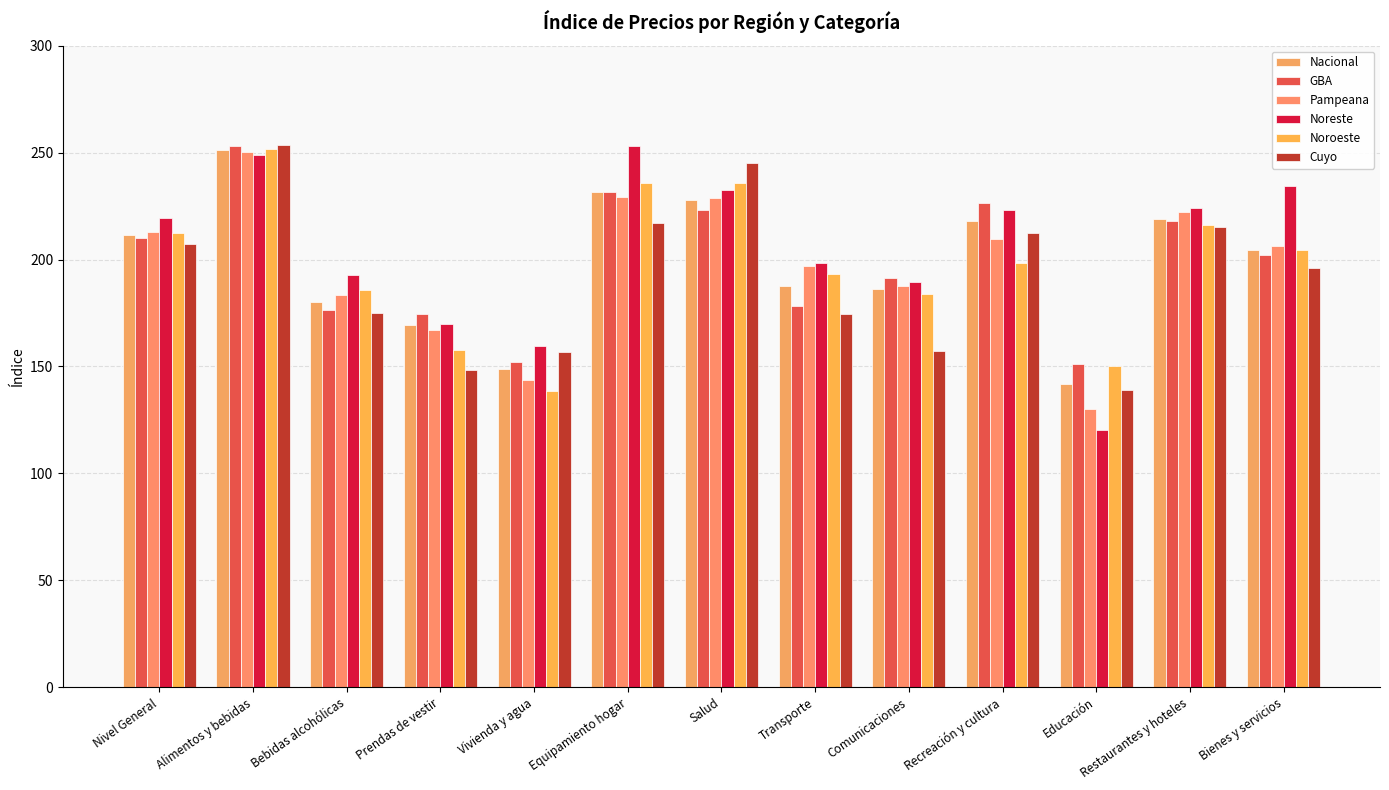

Which series has the largest total across all categories?

Noreste